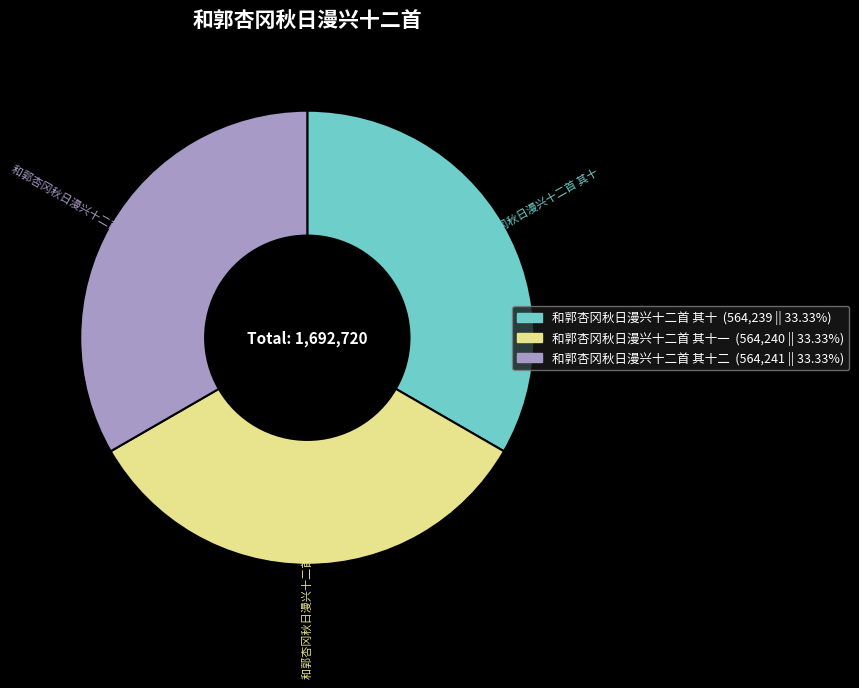

Is there any slice that represents more than half of the pie?

No